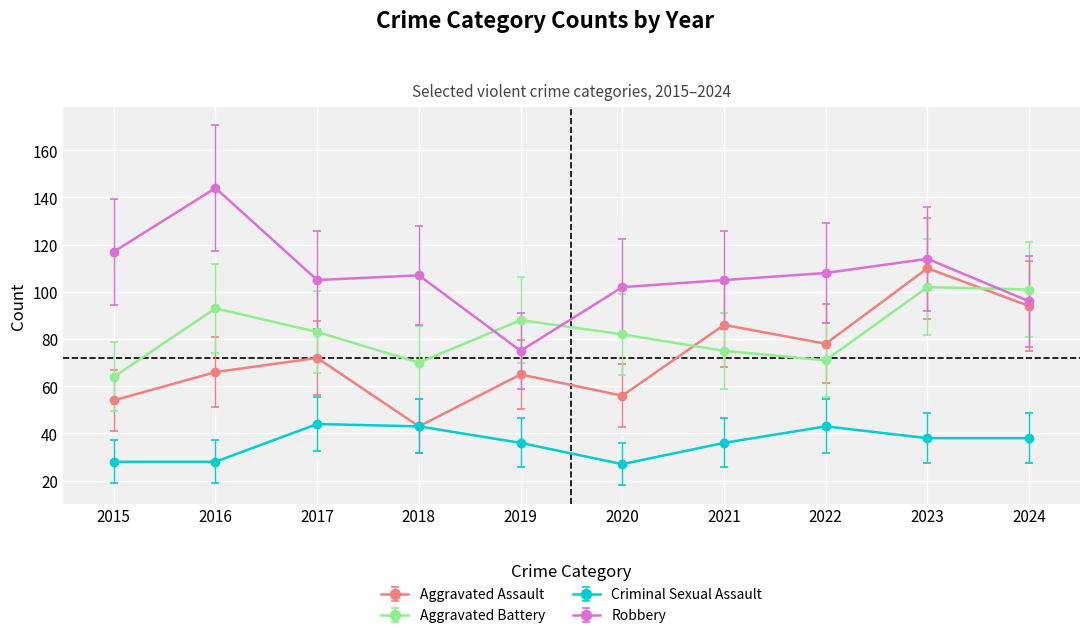

What is the sum of the Aggravated Battery values at 2019 and 2023?

190